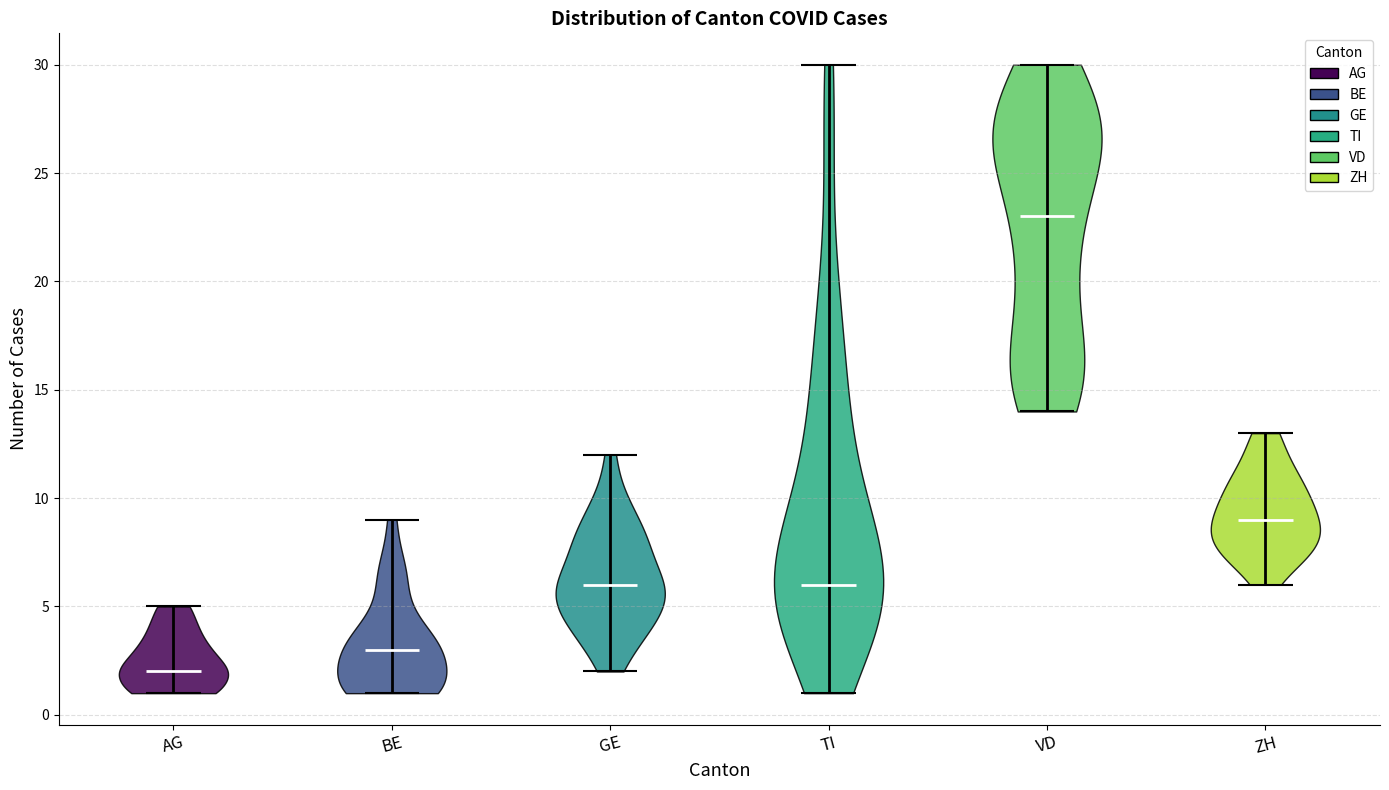

Reading left to right, read every violin against the y-axis: where its median line is, and the lowest and highest points it reaches. The values are not printed on the chart, so give them approximately, as read against the axis.

AG: median line 2, lowest point 1, highest point 5
BE: median line 3, lowest point 1, highest point 9
GE: median line 6, lowest point 2, highest point 12
TI: median line 6, lowest point 1, highest point 30
VD: median line 23, lowest point 14, highest point 30
ZH: median line 9, lowest point 6, highest point 13